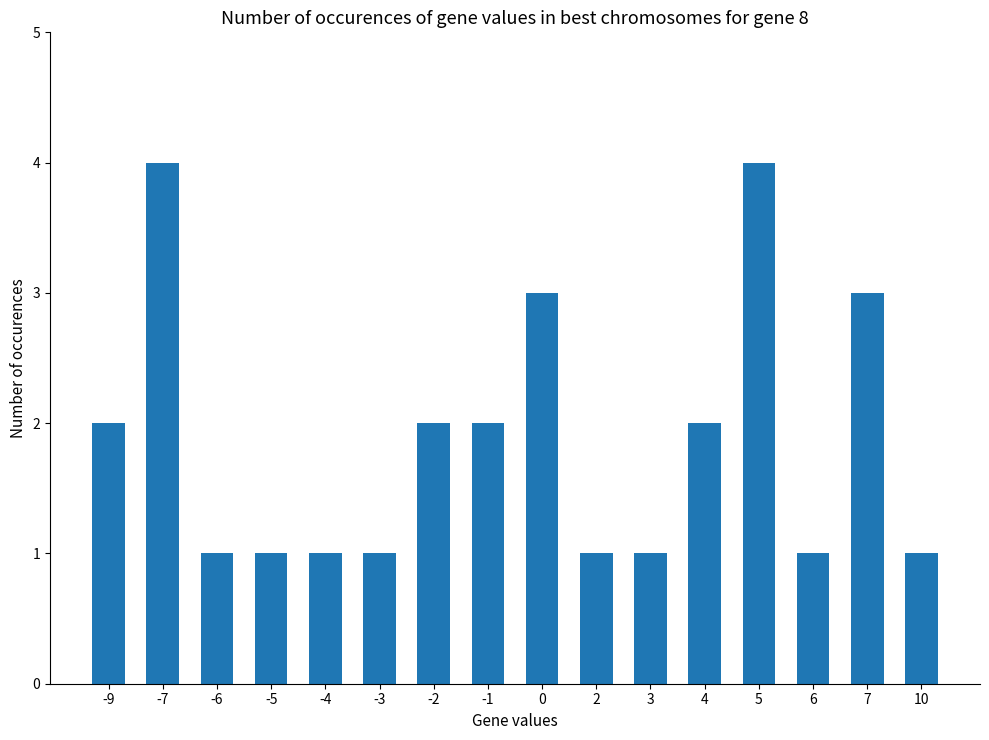

What is the sum of all values?

30